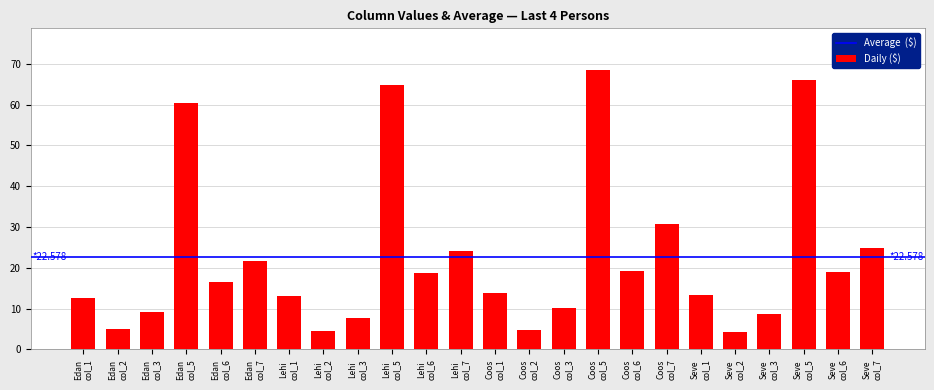

What is the greatest value displayed?

68.4